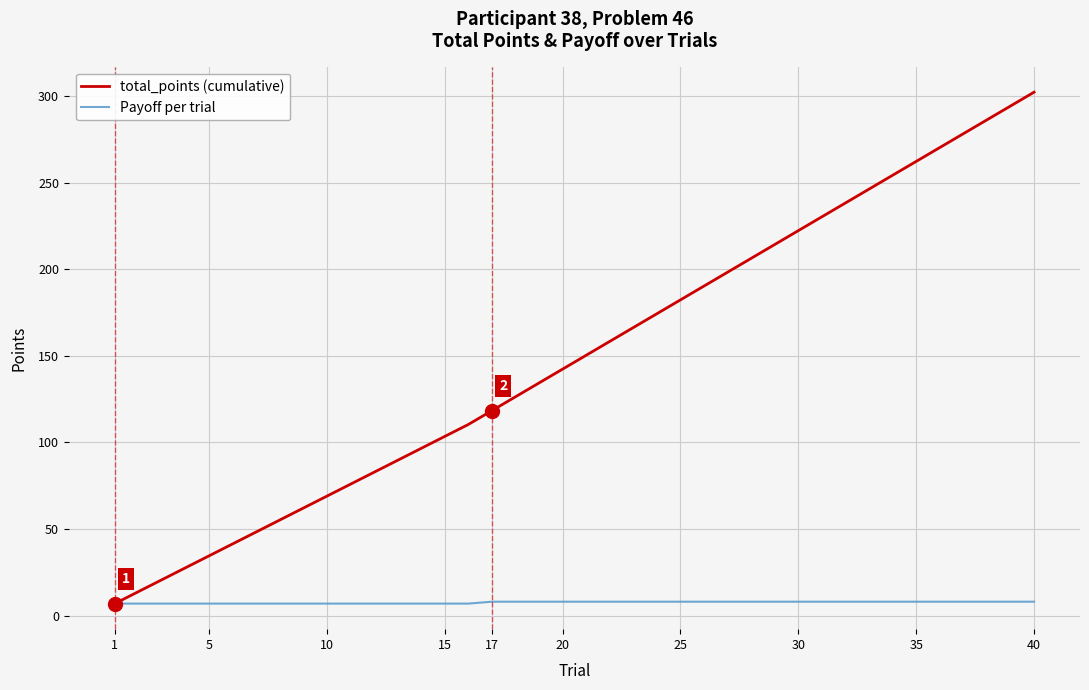

What is the difference between the maximum and minimum values in the Payoff per trial series?

1.1